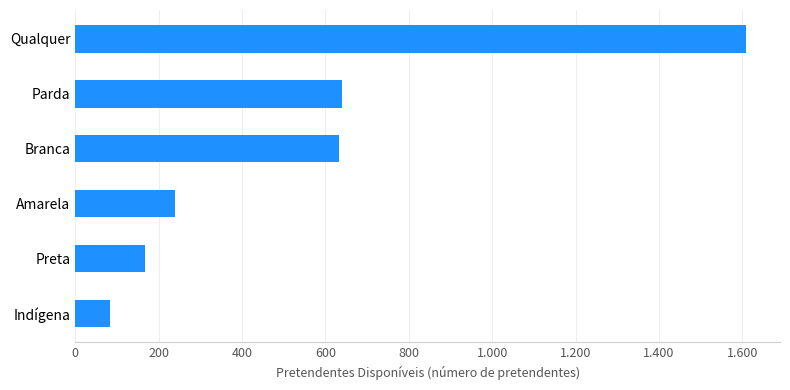

What is the smallest value displayed?

84